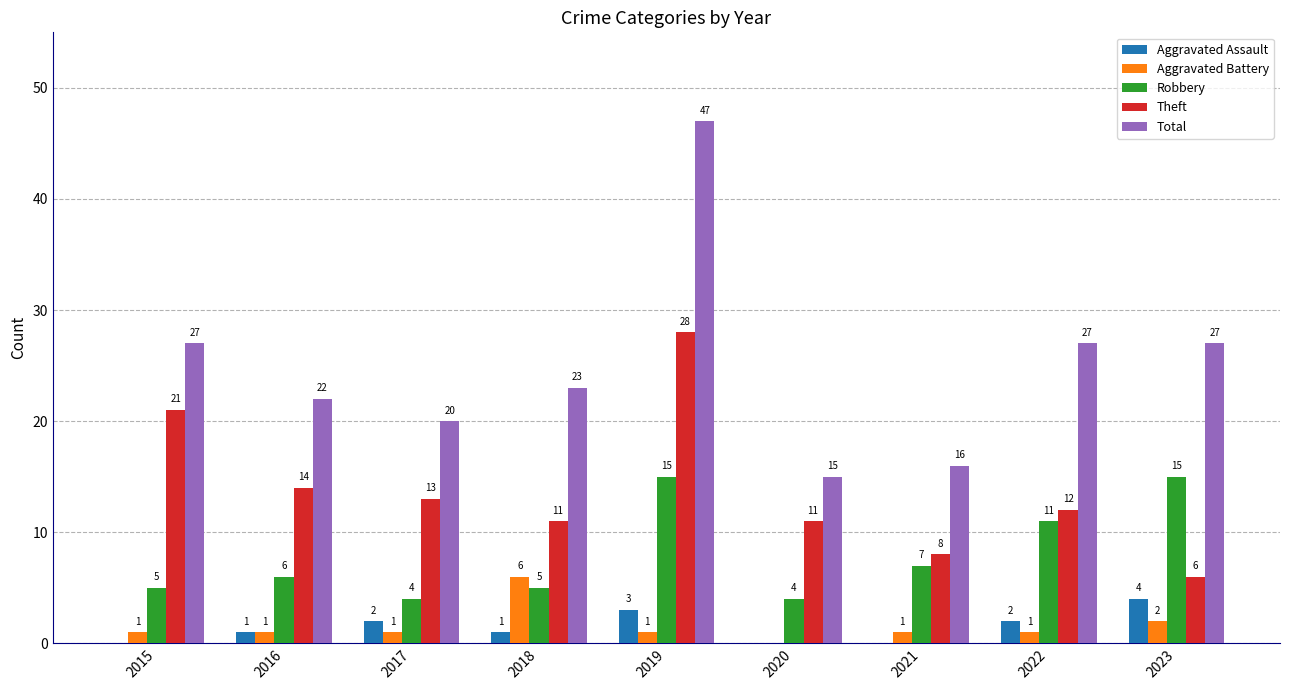

Reading right to left, extract all data points from this chart.

Aggravated Assault: 2023=4	2022=2	2021=0	2020=0	2019=3	2018=1	2017=2	2016=1	2015=0
Aggravated Battery: 2023=2	2022=1	2021=1	2020=0	2019=1	2018=6	2017=1	2016=1	2015=1
Robbery: 2023=15	2022=11	2021=7	2020=4	2019=15	2018=5	2017=4	2016=6	2015=5
Theft: 2023=6	2022=12	2021=8	2020=11	2019=28	2018=11	2017=13	2016=14	2015=21
Total: 2023=27	2022=27	2021=16	2020=15	2019=47	2018=23	2017=20	2016=22	2015=27